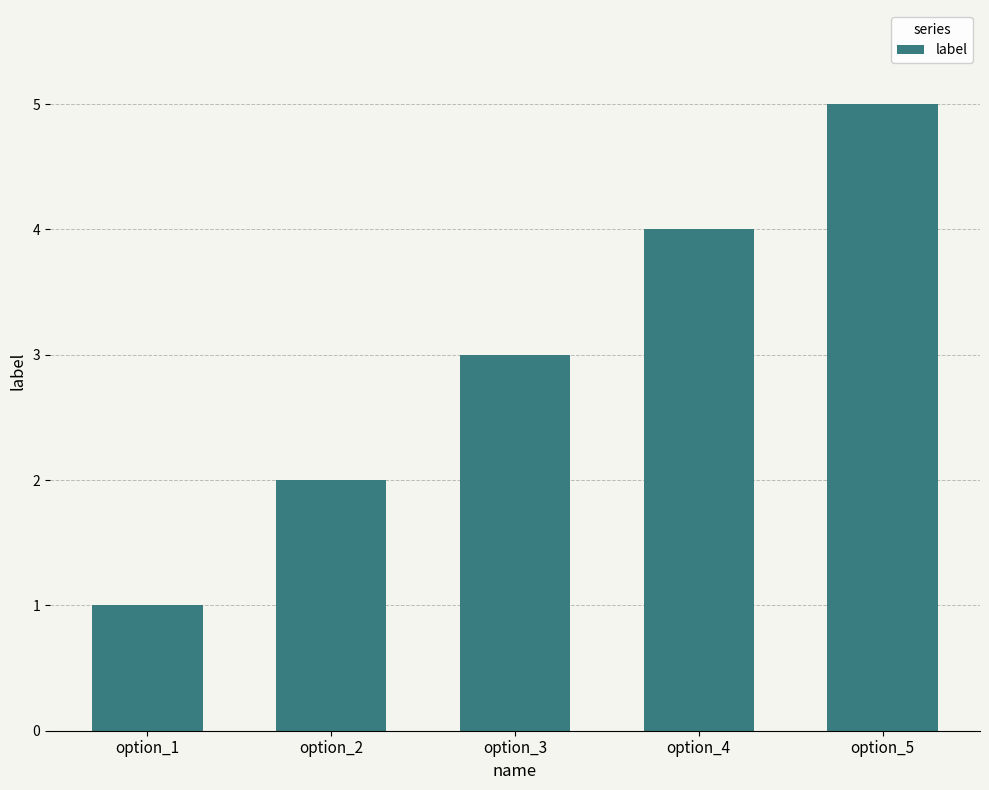

What is the sum of all values?

15